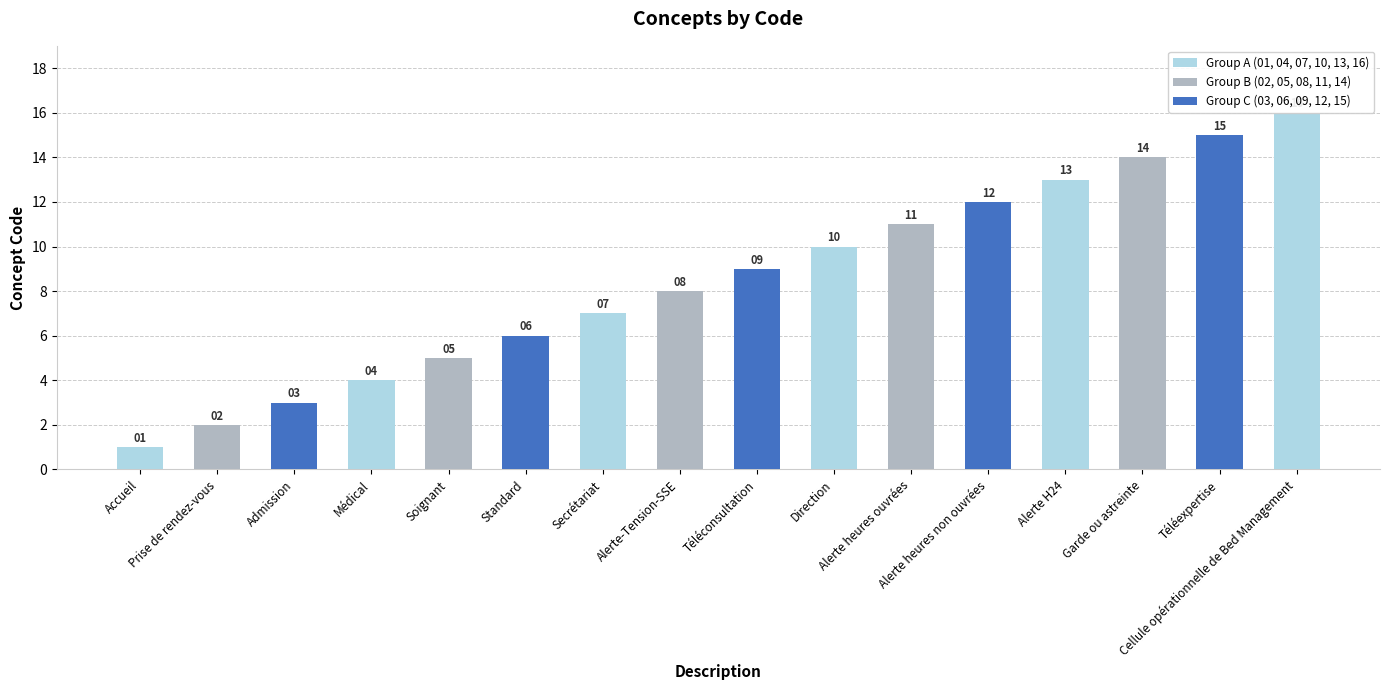

Is it true that the value at Garde ou astreinte is 14?

True